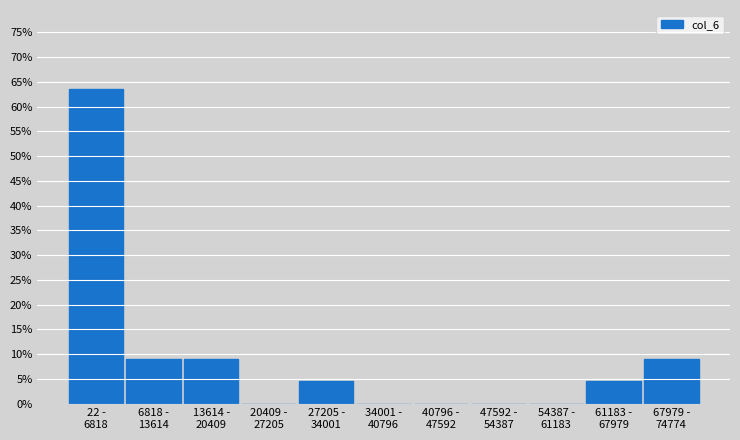

What is the greatest value displayed?

63.6